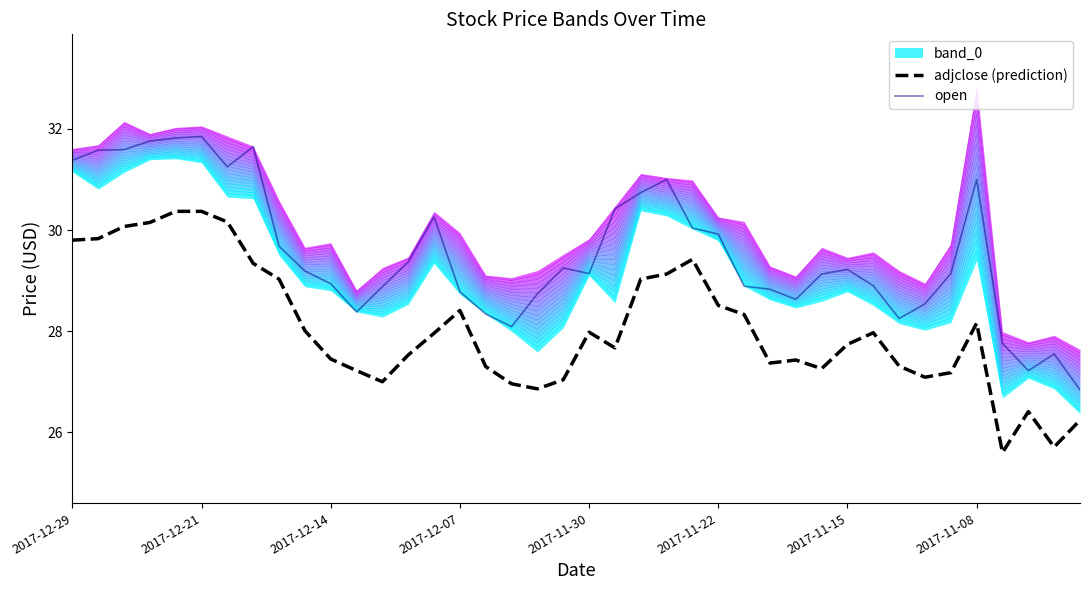

What is the difference between the maximum and minimum values in the adjclose (prediction) series?

4.8